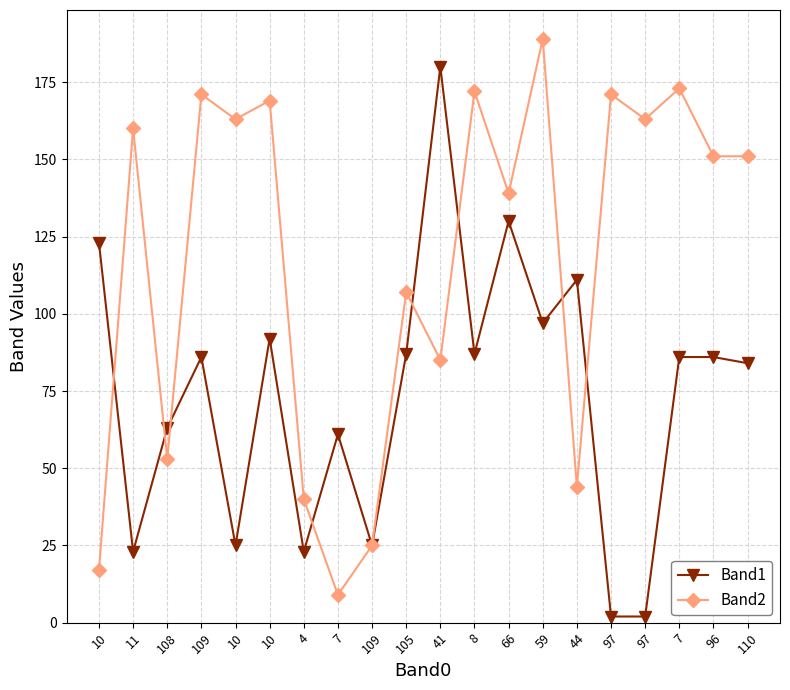

True or false: Band1 and Band2 cross at least once.

True